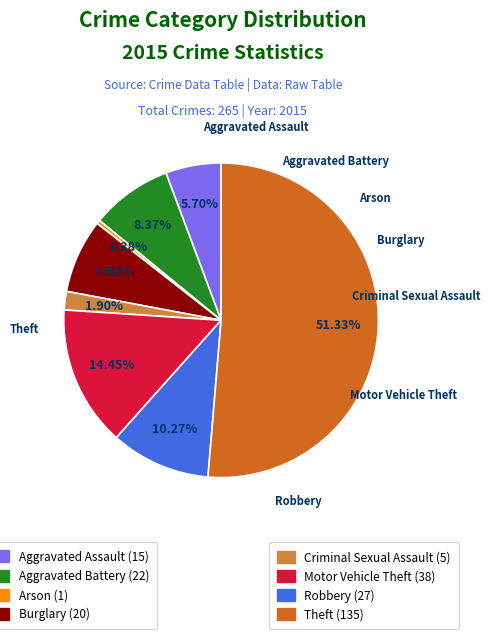

Does any single category account for the majority?

Yes